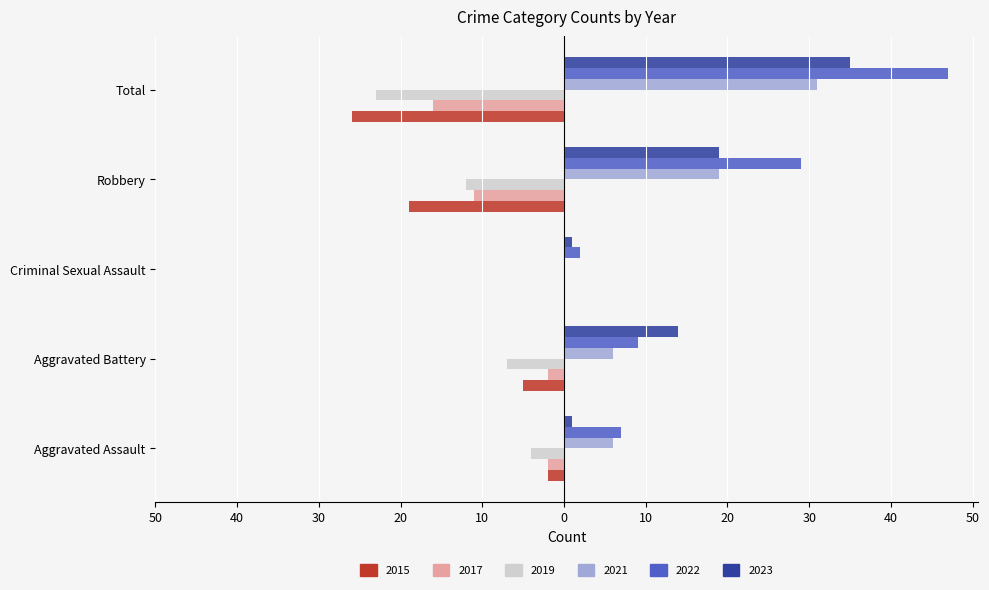

What is the difference between the highest and lowest values at Criminal Sexual Assault?

2